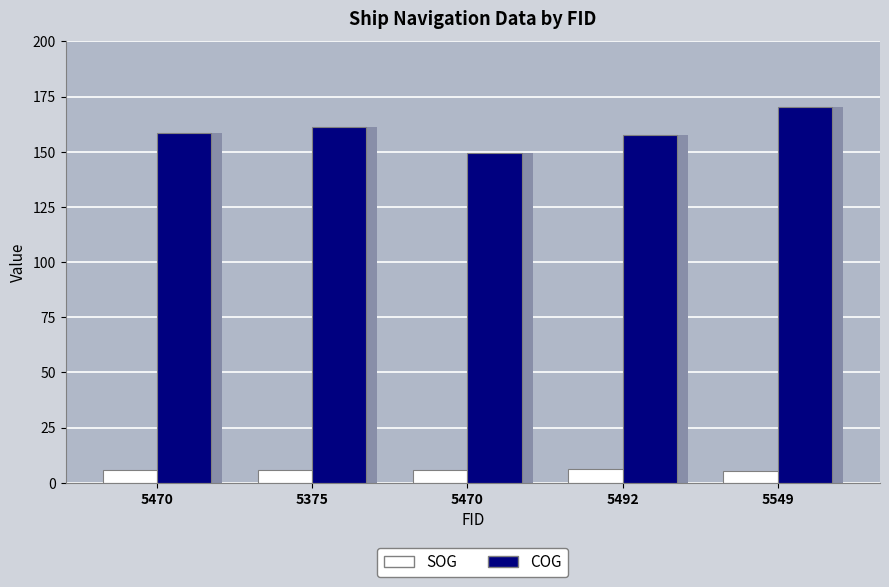

The COG series shows 274.5 at 5375. True or false?

False